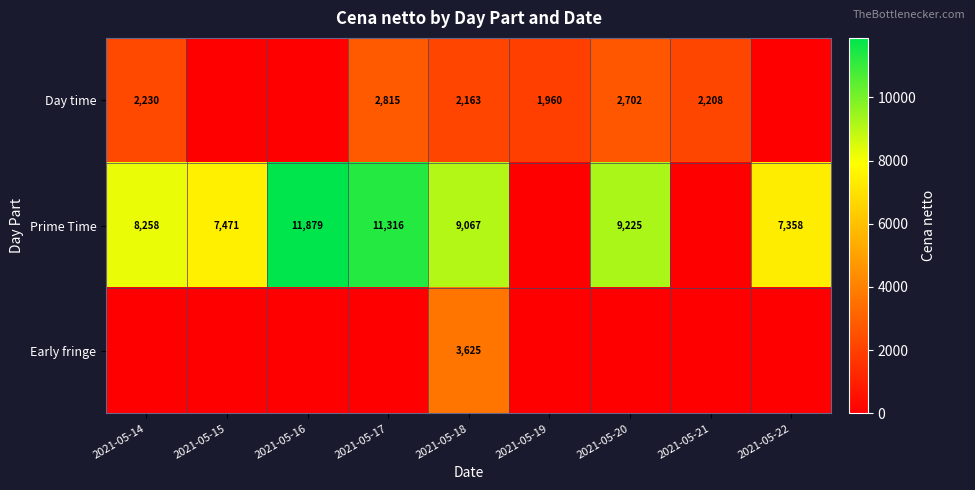

True or false: Day time has a value of 2808 at 2021-05-19.

False